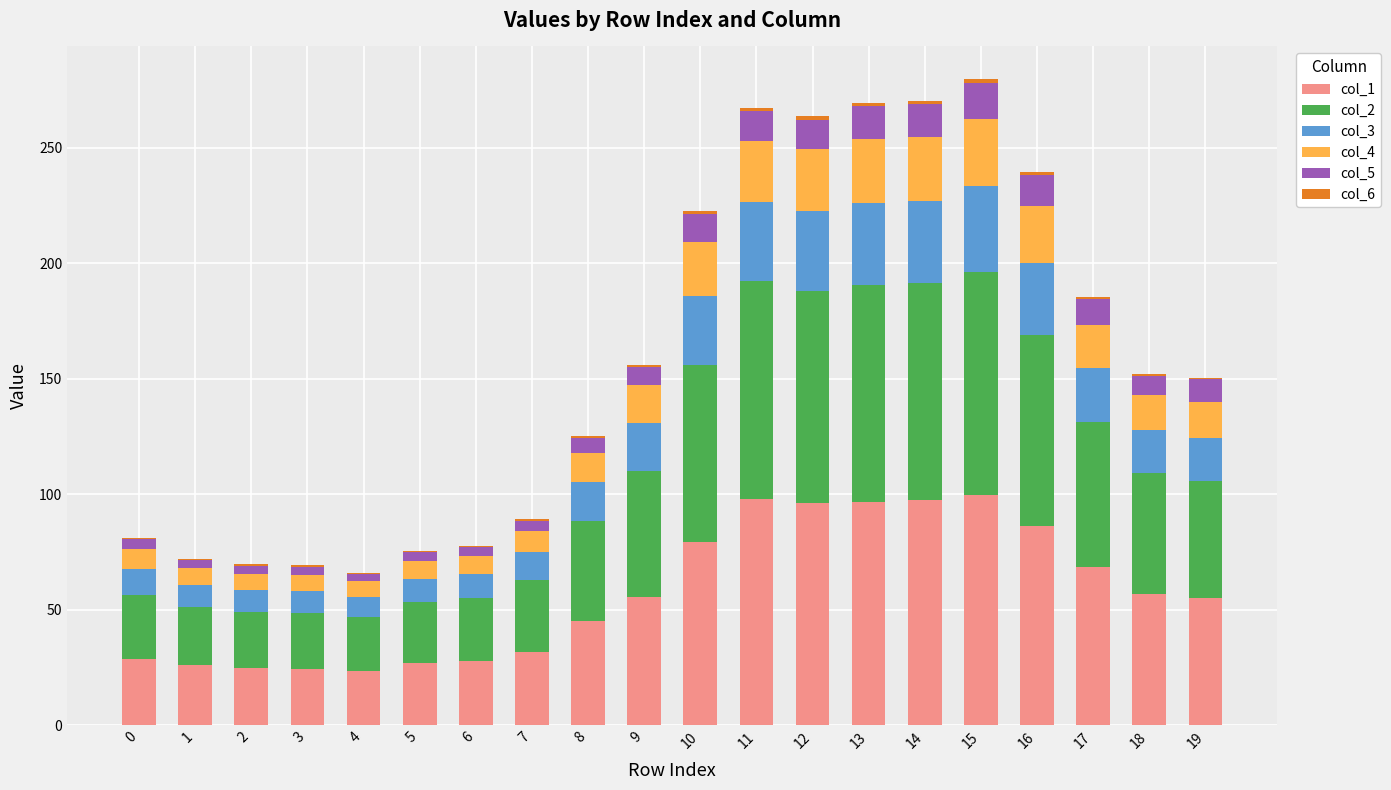

Are the bars grouped side by side (vs. stacked)?

No